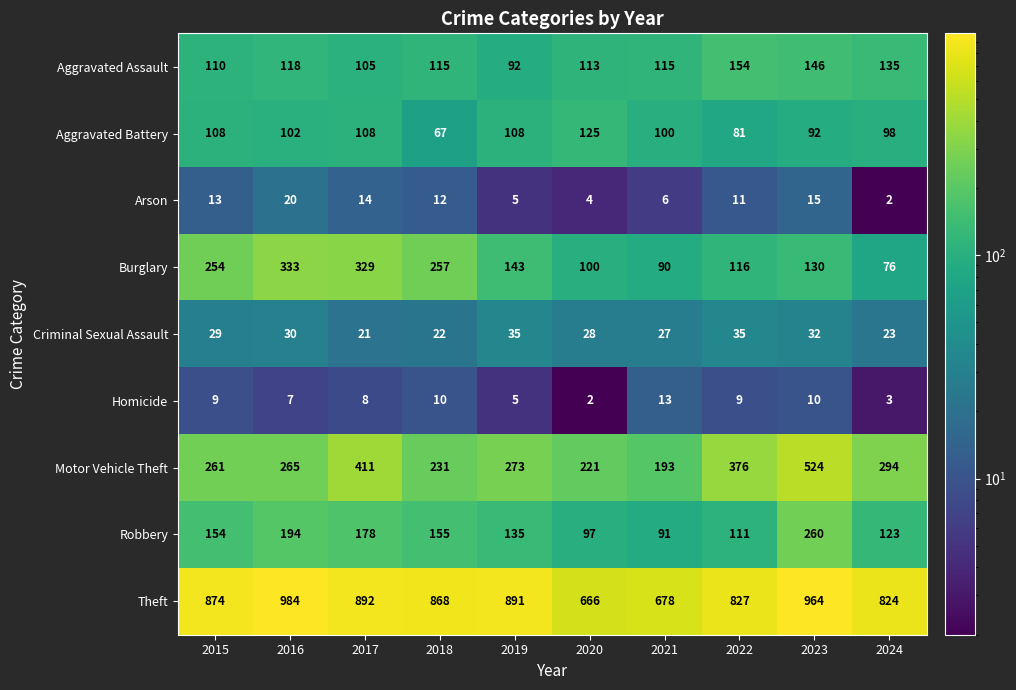

At which label does Motor Vehicle Theft first exceed 273?

2017